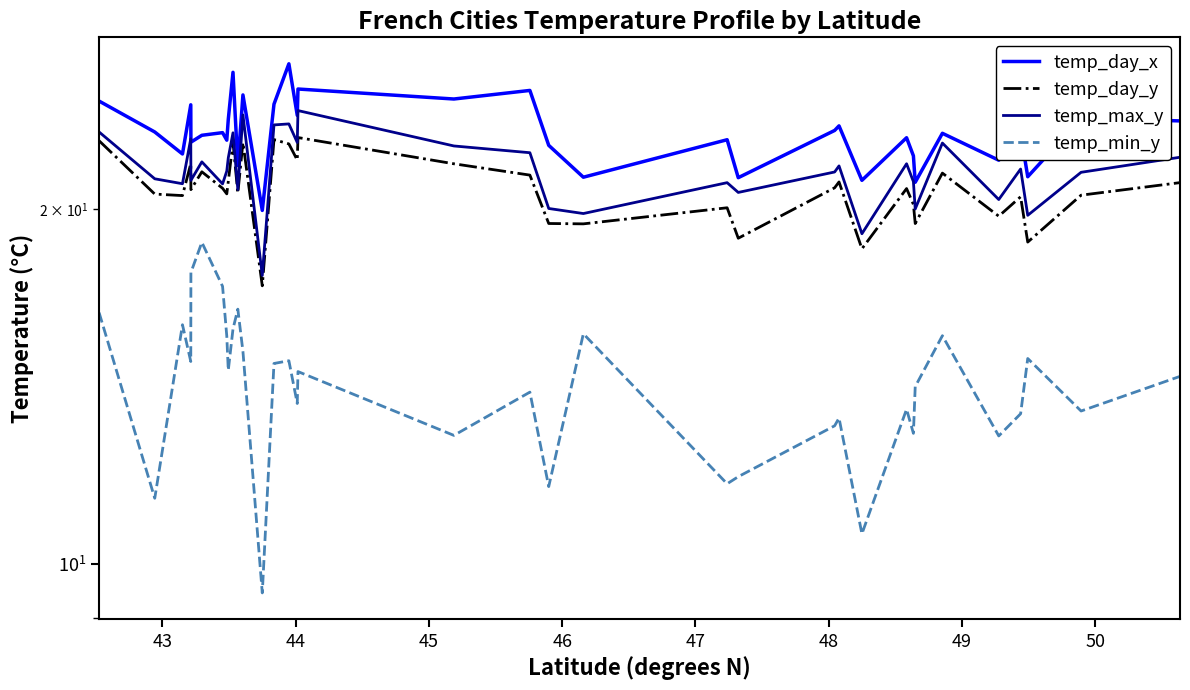

What is the difference between the maximum and minimum values in the temp_day_y series?

5.8